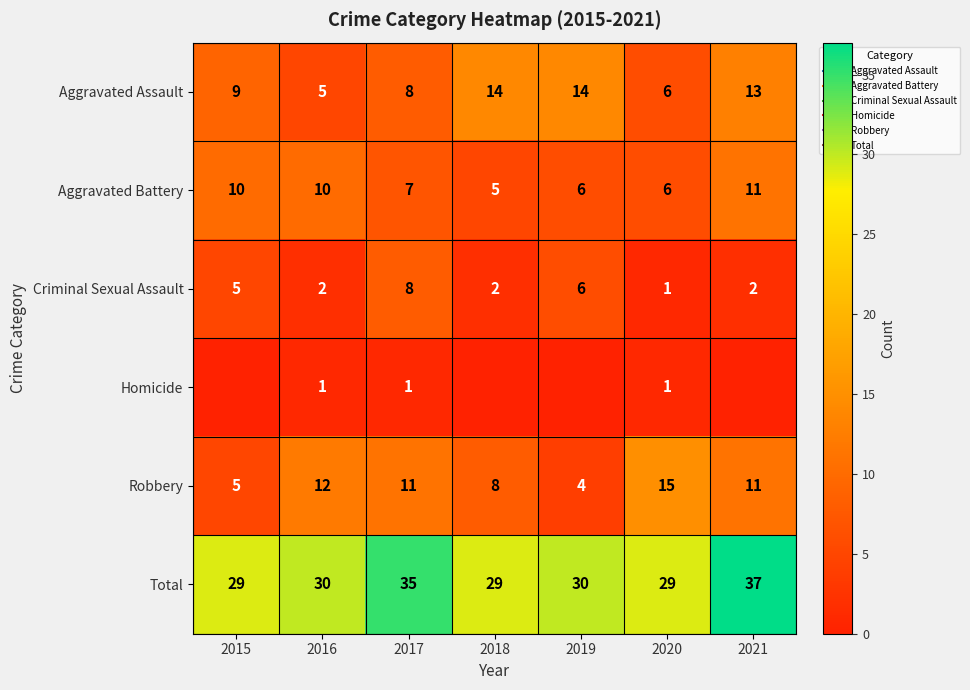

Rank the categories by Aggravated Assault value from lowest to highest.

2016, 2020, 2017, 2015, 2021, 2018, 2019